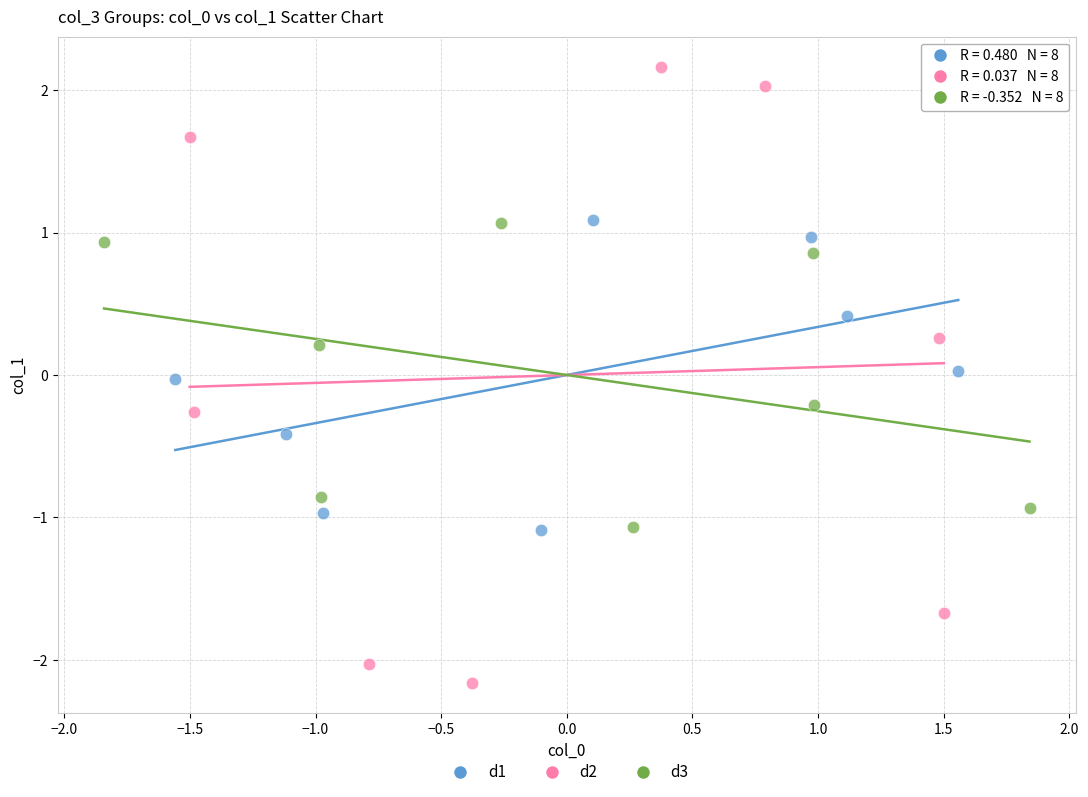

Which series contains the highest Y value?

d2